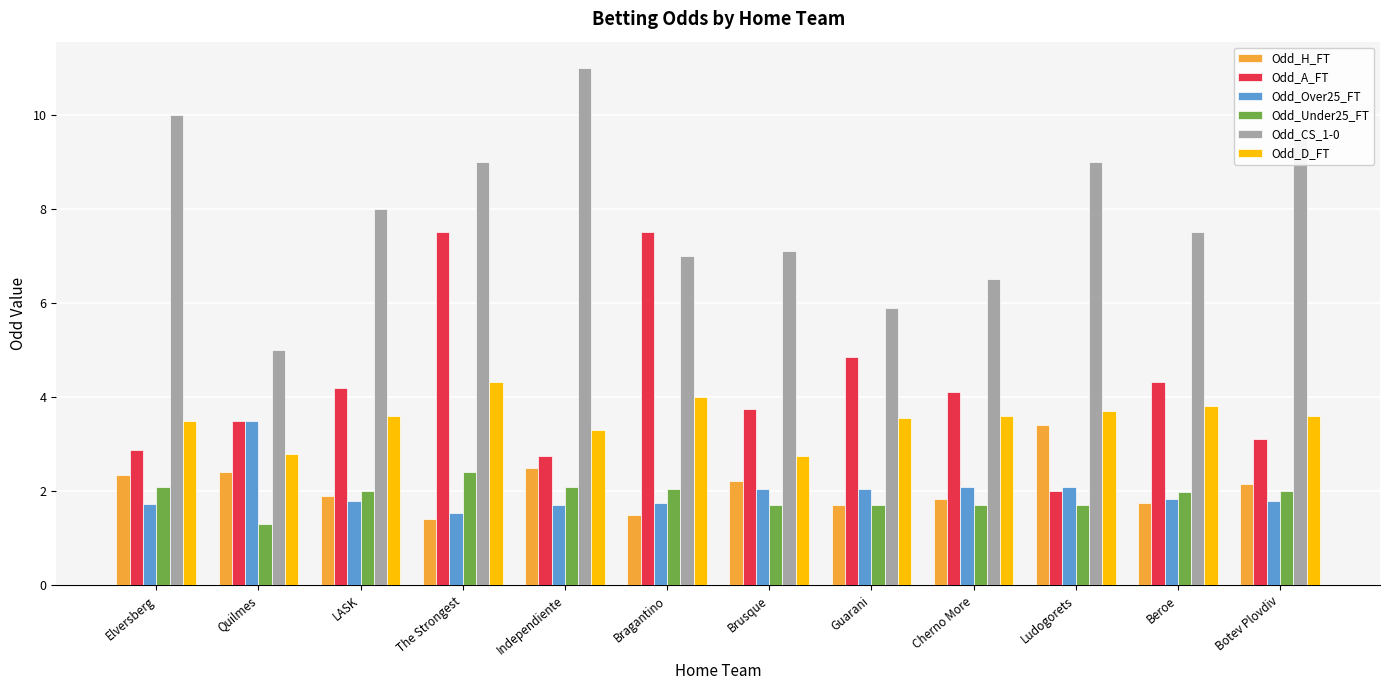

How many bars are there in each group?

6